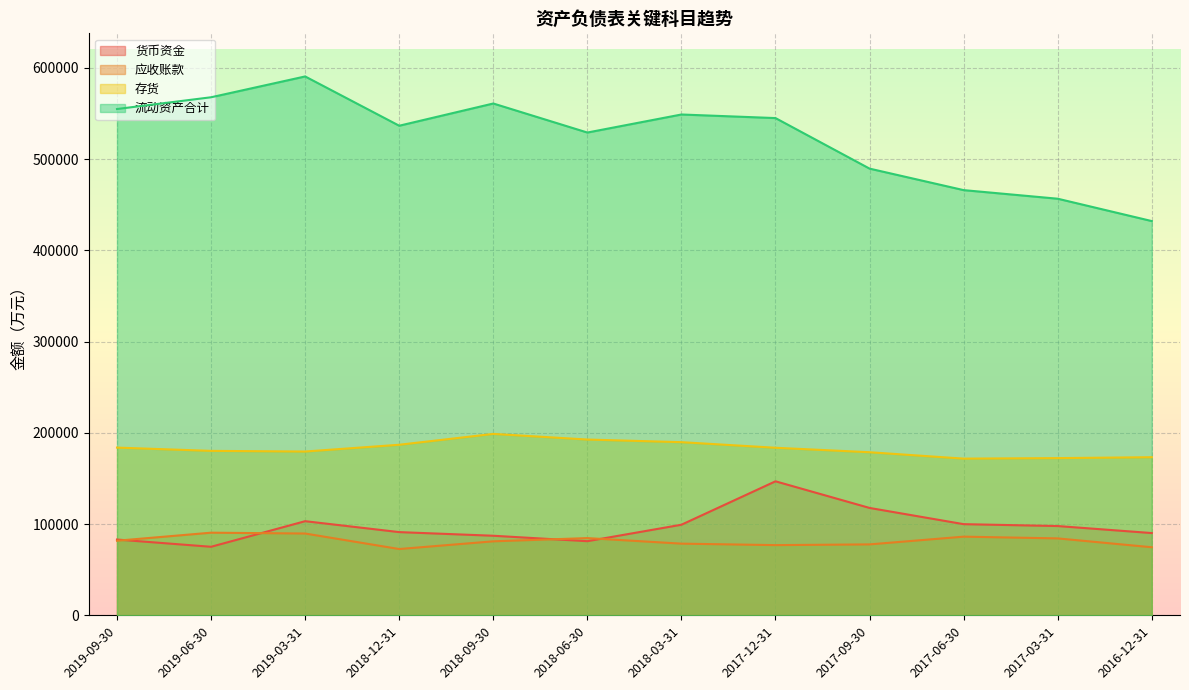

Which label corresponds to the largest value in the chart?

2019-03-31